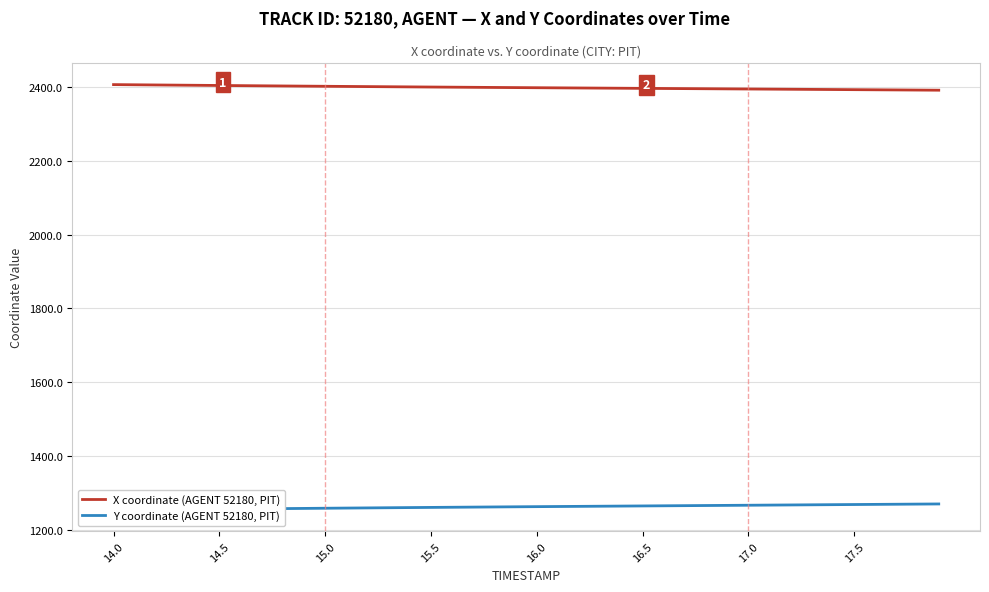

Count the number of data series in this chart.

2